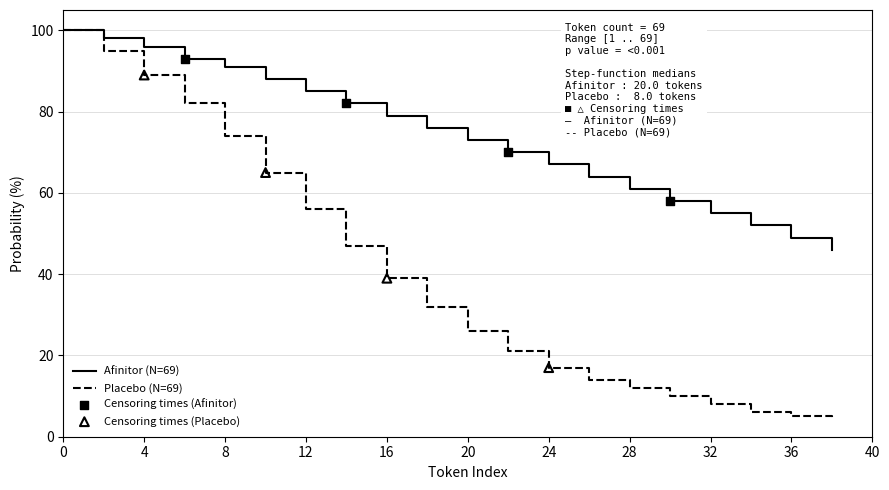

Which series has the largest total across all categories?

Afinitor (N=69)